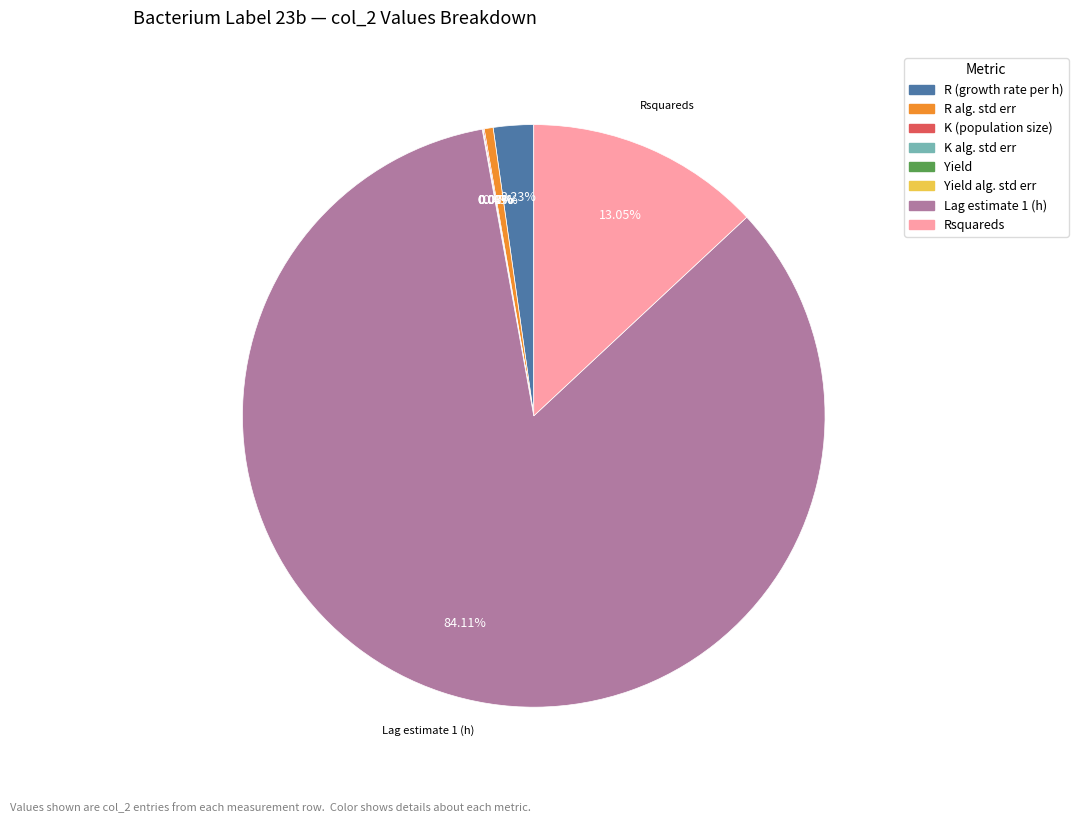

Is there any slice that represents more than half of the pie?

Yes